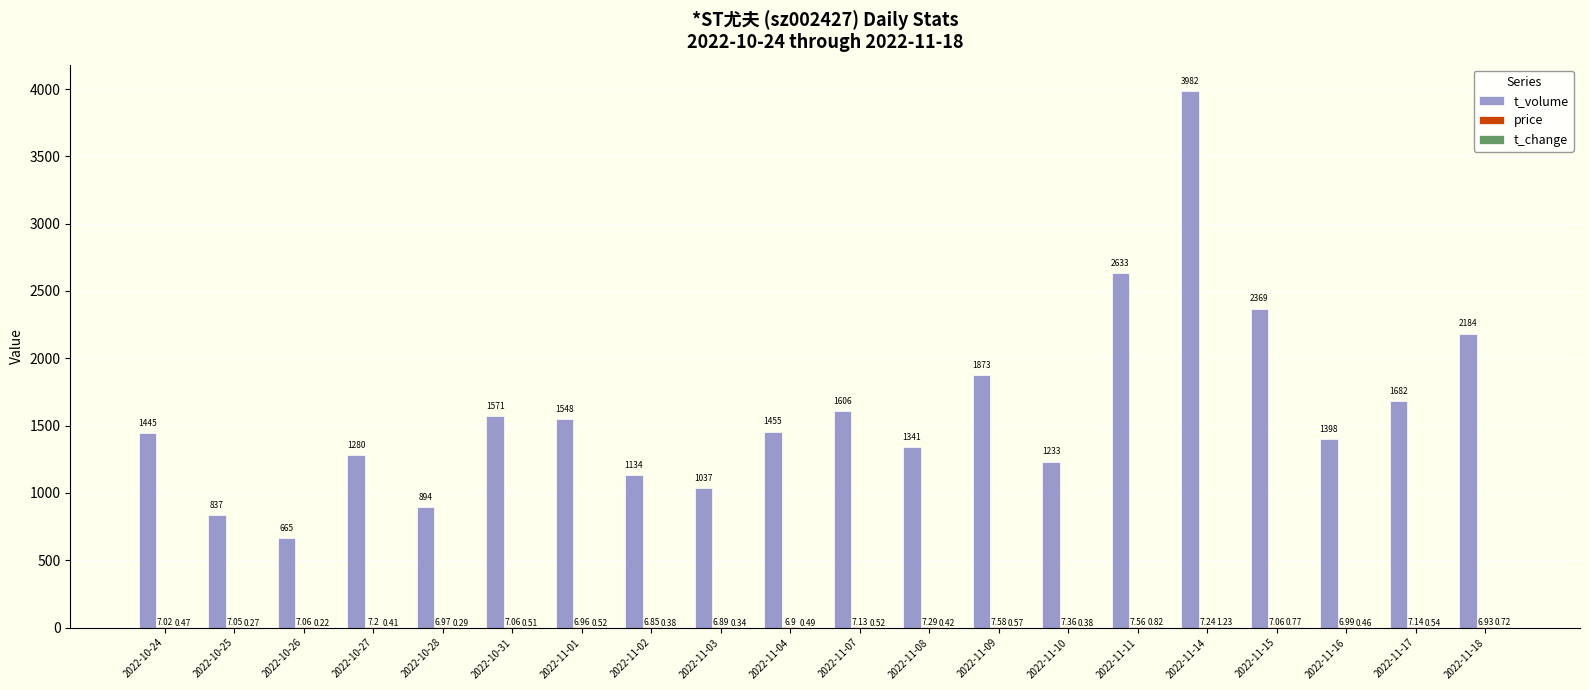

Which series has the largest total across all categories?

t_volume